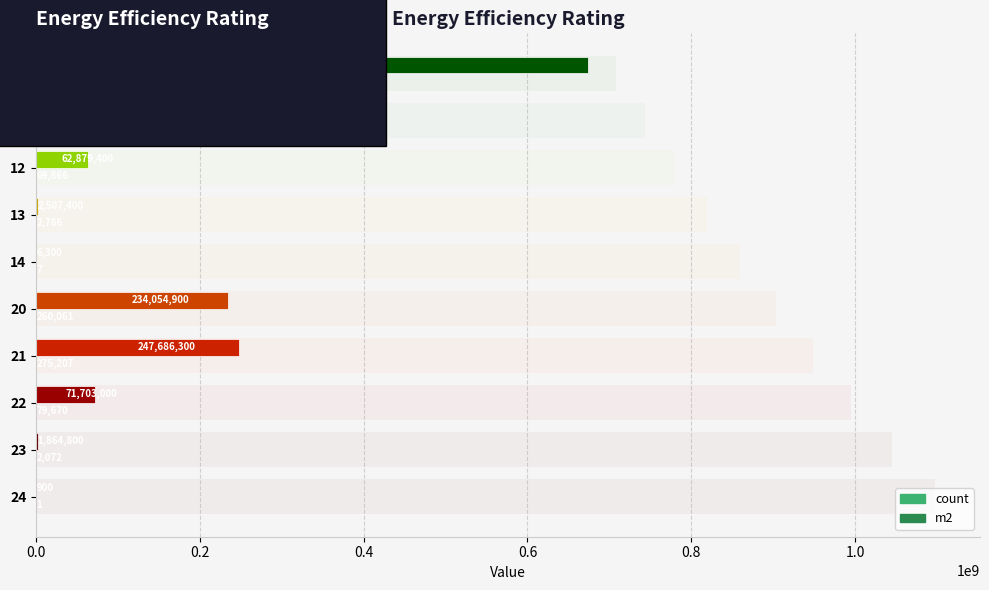

What is the value of the m2 bar at the 3rd from the left?

62879400